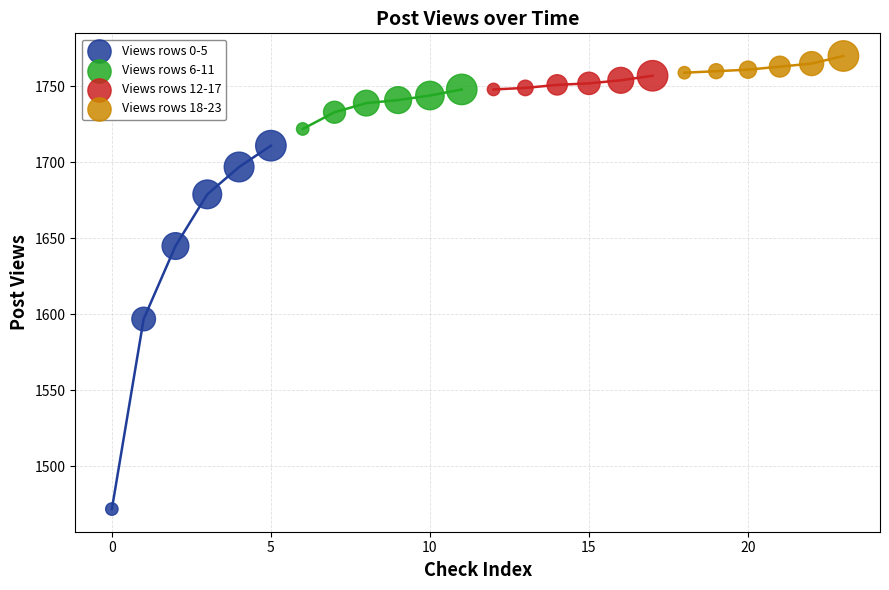

Which series reaches the maximum Y coordinate?

Views rows 18-23